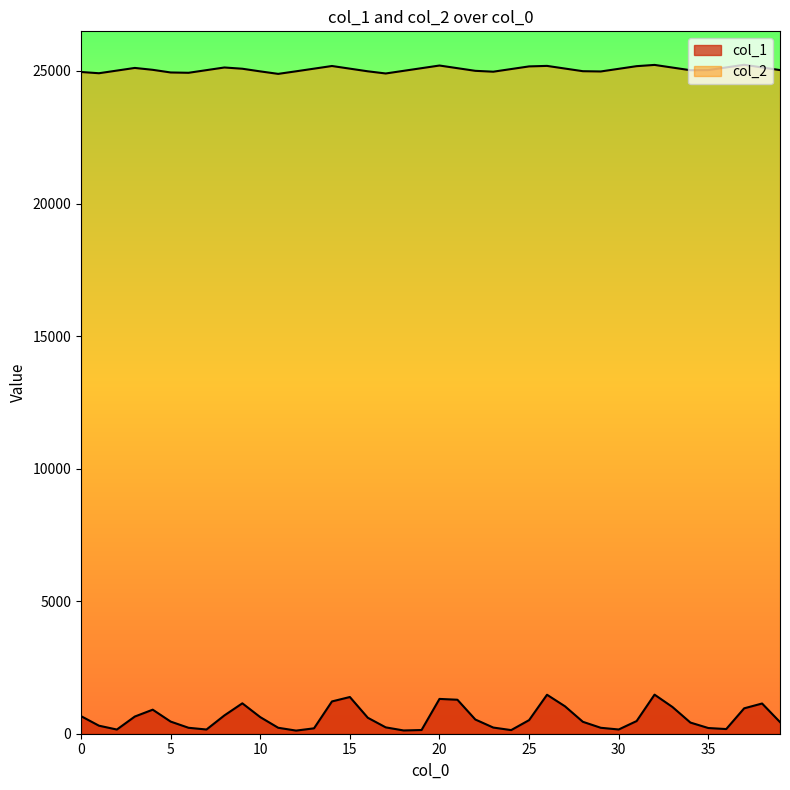

Where is the first local maximum for col_2?

3